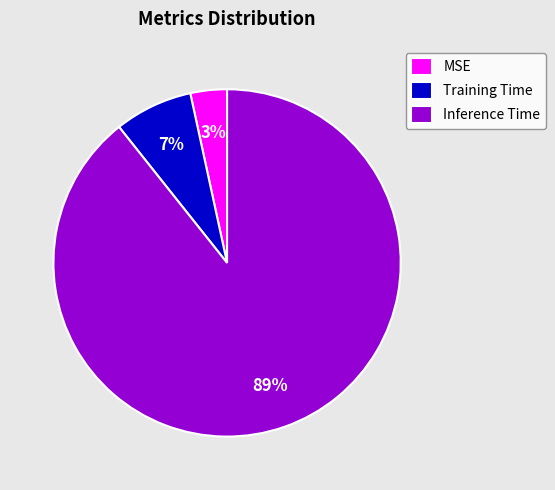

How many slices are in this pie chart?

3